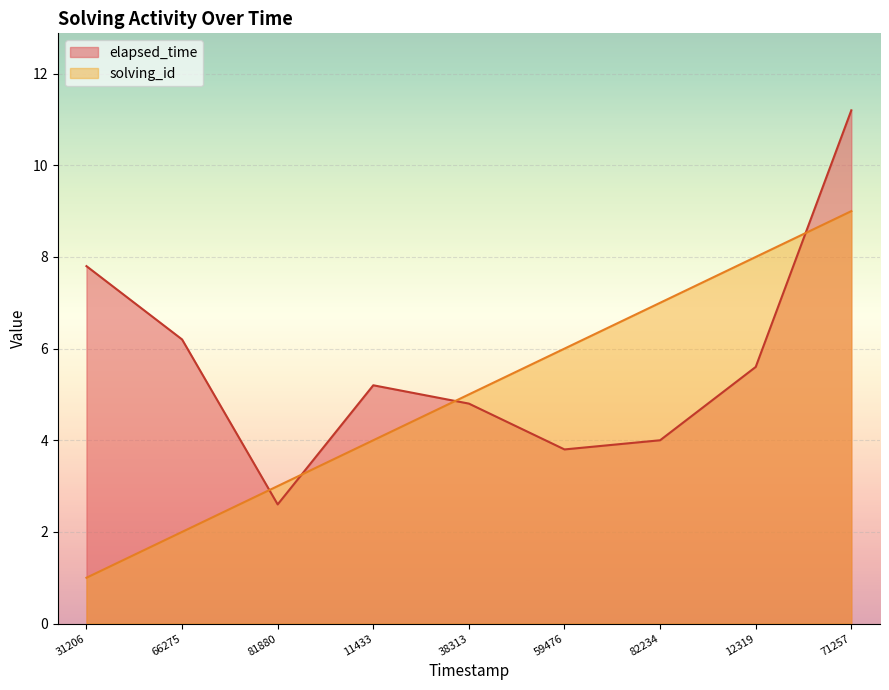

What is the difference between the maximum and minimum values in the solving_id series?

8.0